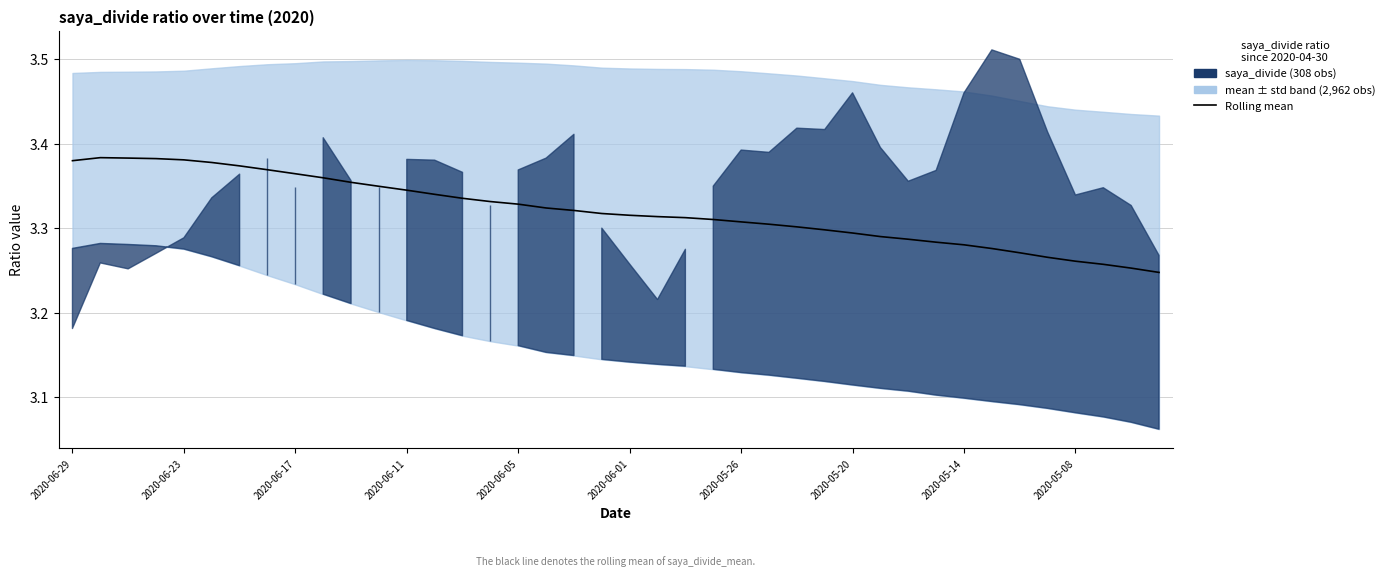

What is the smallest value displayed?

3.2